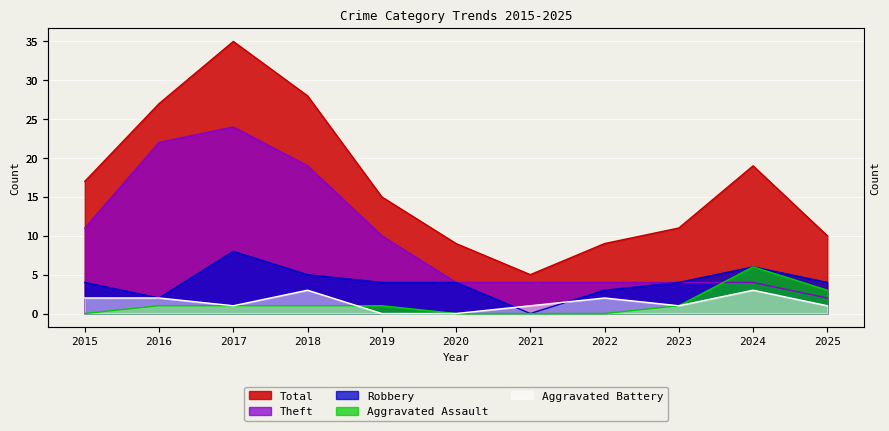

After their last crossing, which series has the higher values: Aggravated Assault or Theft?

Aggravated Assault